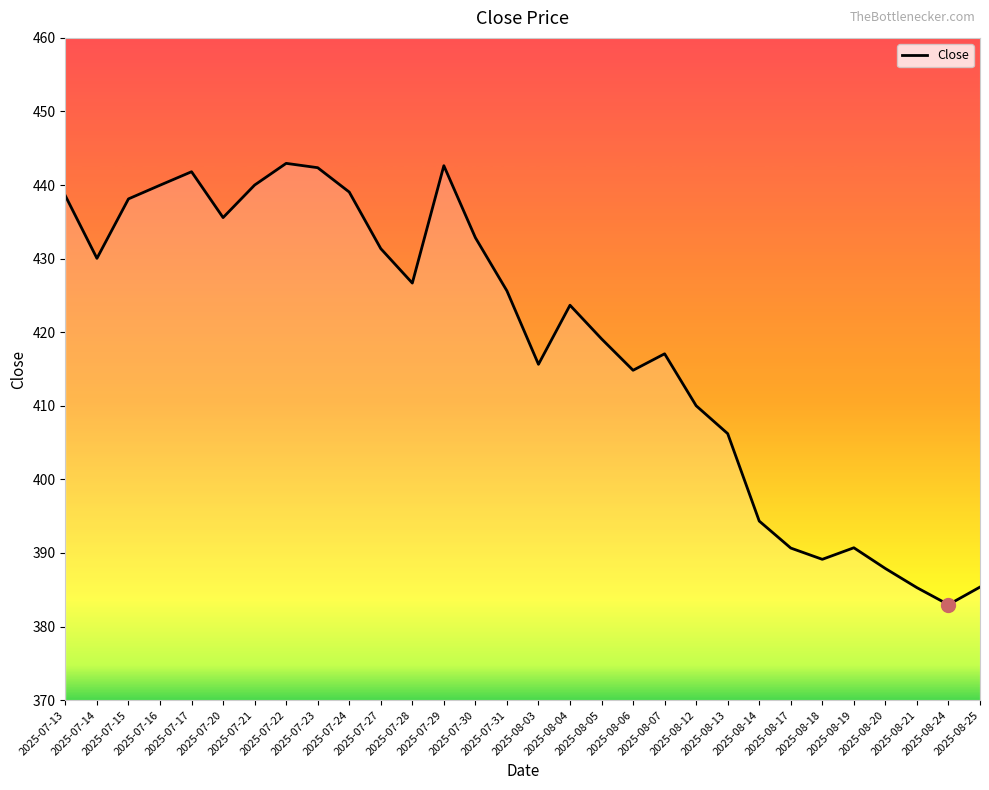

What is the difference between the maximum and minimum values?

60.0